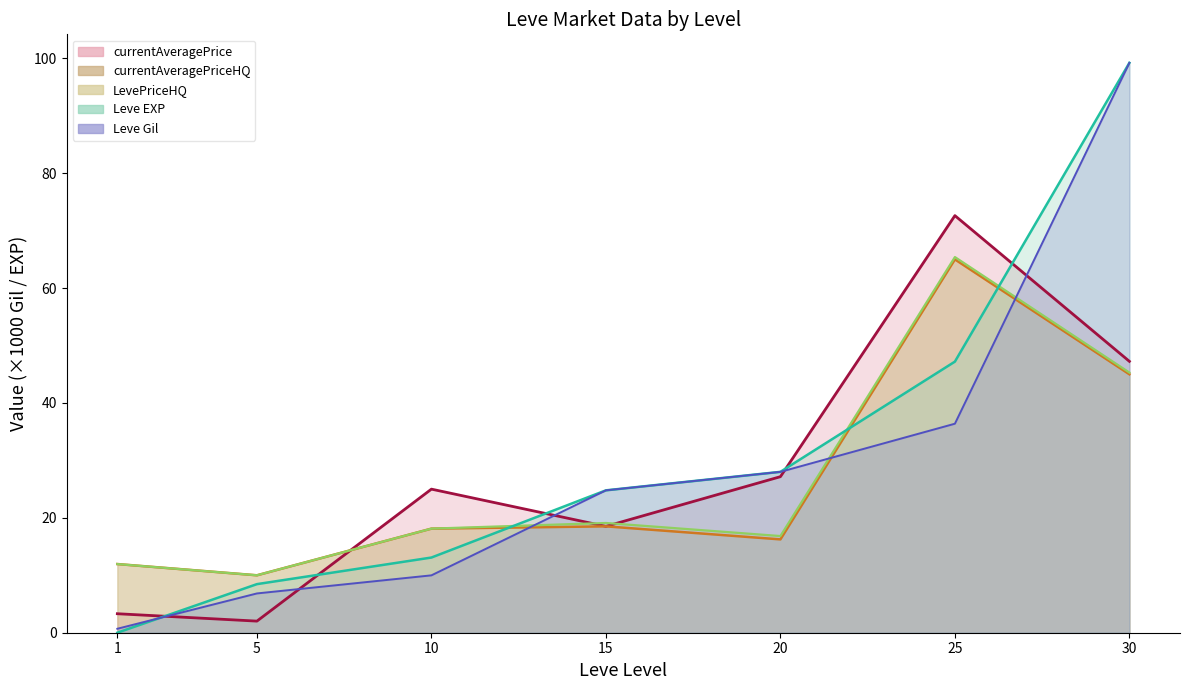

Where is LevePriceHQ nearest to the value 37?

30